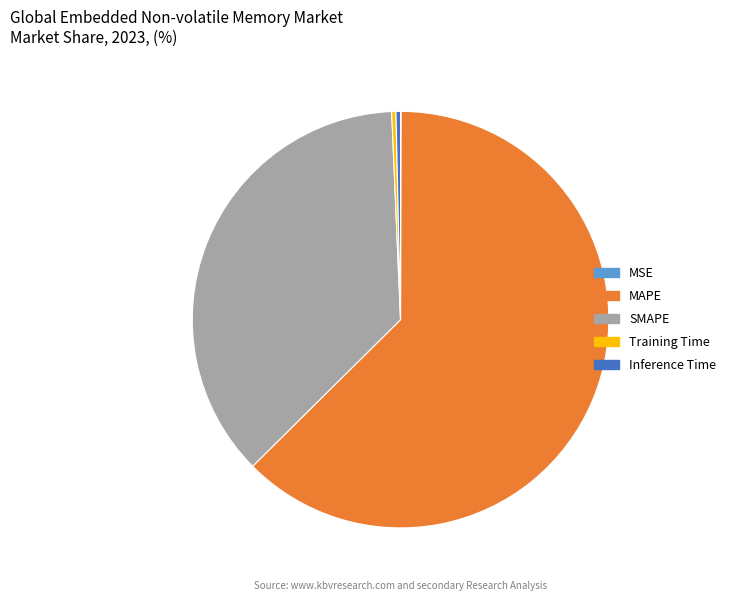

What is the ratio of the value at MAPE to the value at SMAPE?

1.7